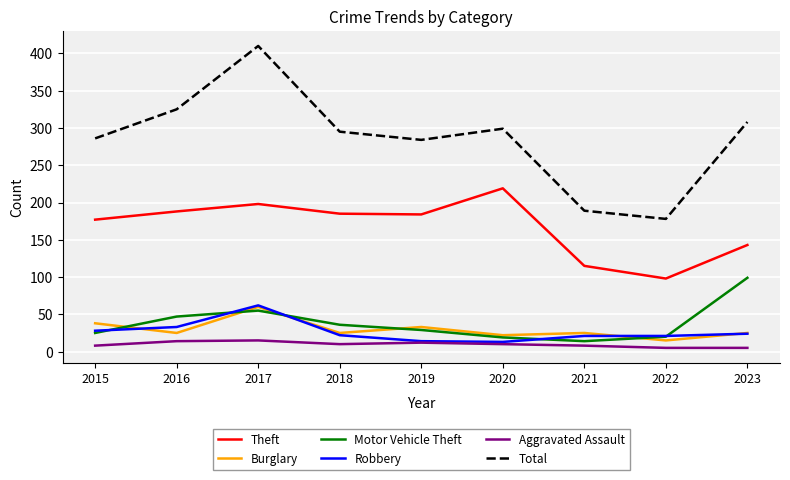

The Motor Vehicle Theft series shows 36 at 2018. True or false?

True